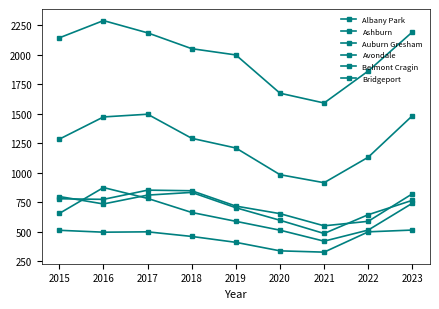

List the labels in order of Avondale value, largest first.

2018, 2017, 2015, 2023, 2016, 2019, 2022, 2020, 2021